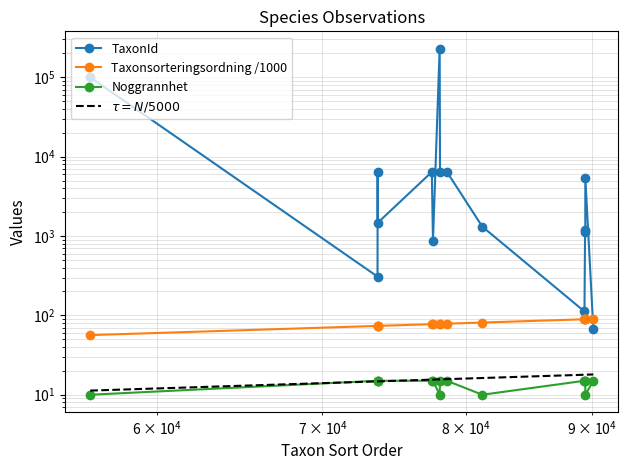

What is the spread (max minus min) of values at 81236?

1302.0